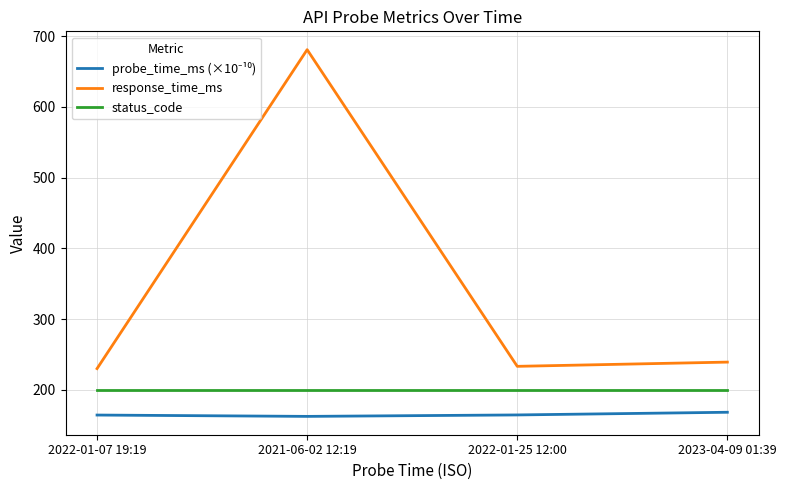

How many interior local valleys does the response_time_ms series have?

1